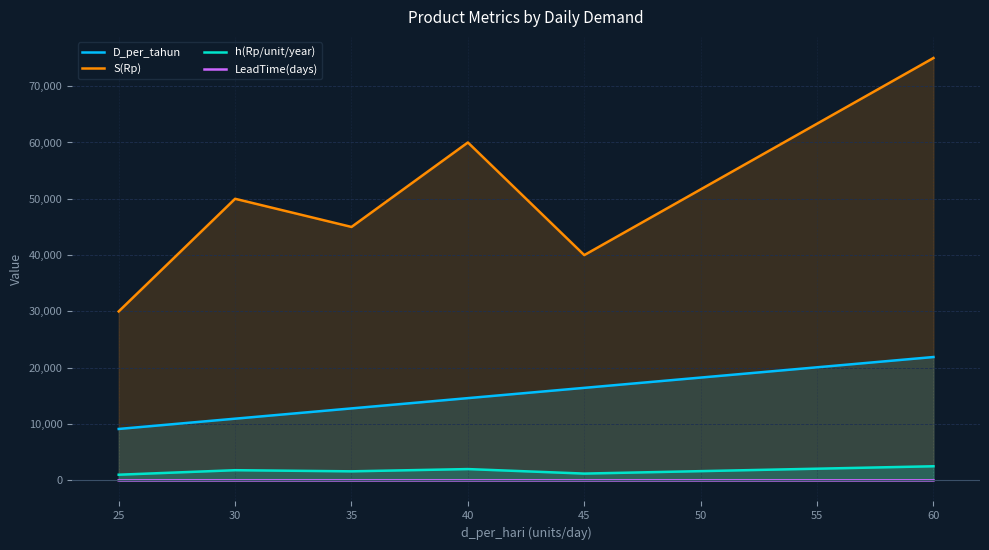

What are all the series names shown in the legend?

D_per_tahun, S(Rp), h(Rp/unit/year), LeadTime(days)